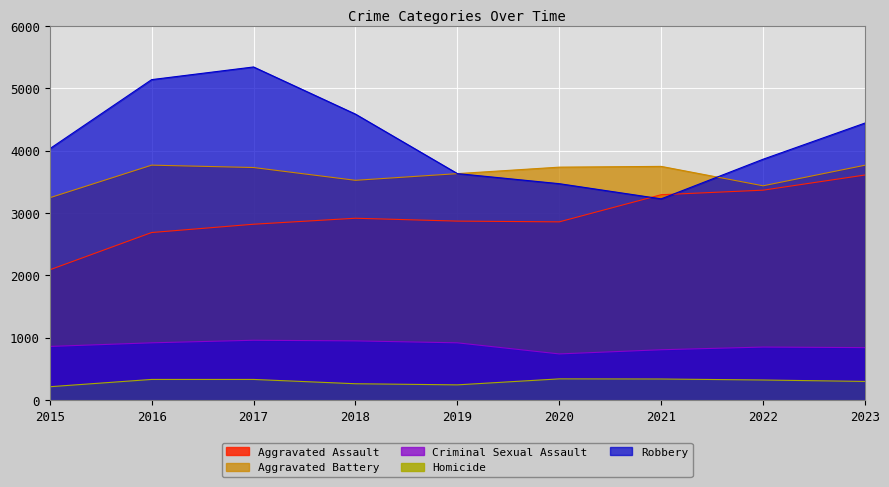

Where is the first local maximum for Aggravated Battery?

2016